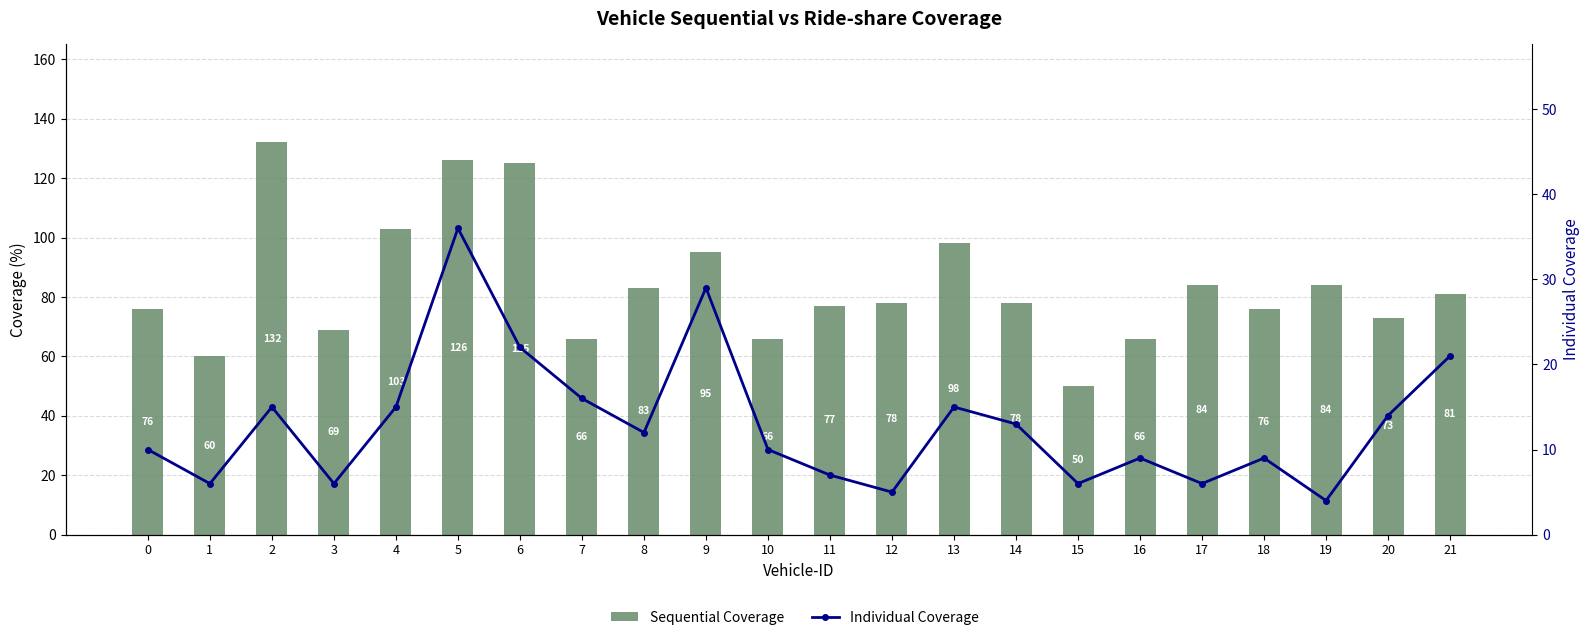

Rank the series by their average value, from lowest to highest.

Individual Coverage, Sequential Coverage